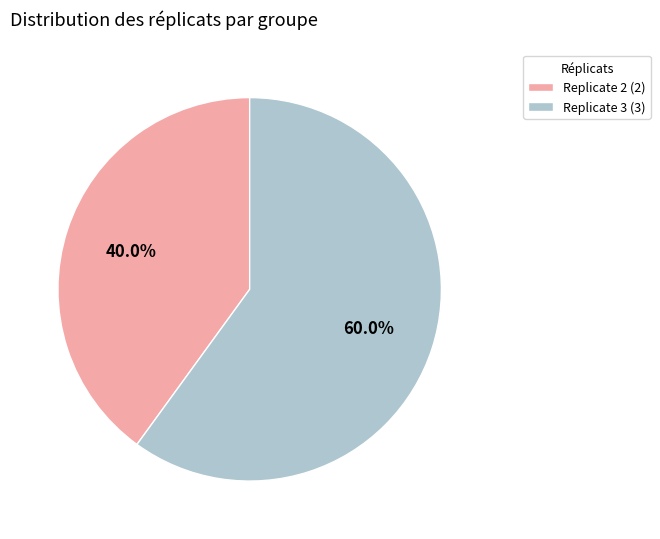

True or false: Replicate 3 accounts for 53% of the total.

False